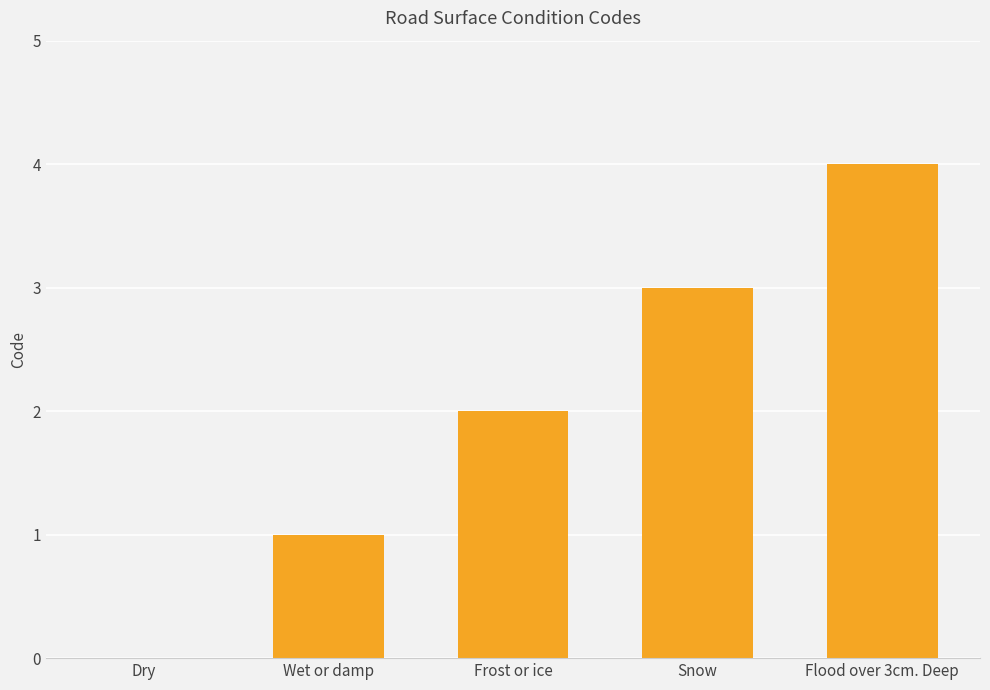

Read the value at Snow.

3